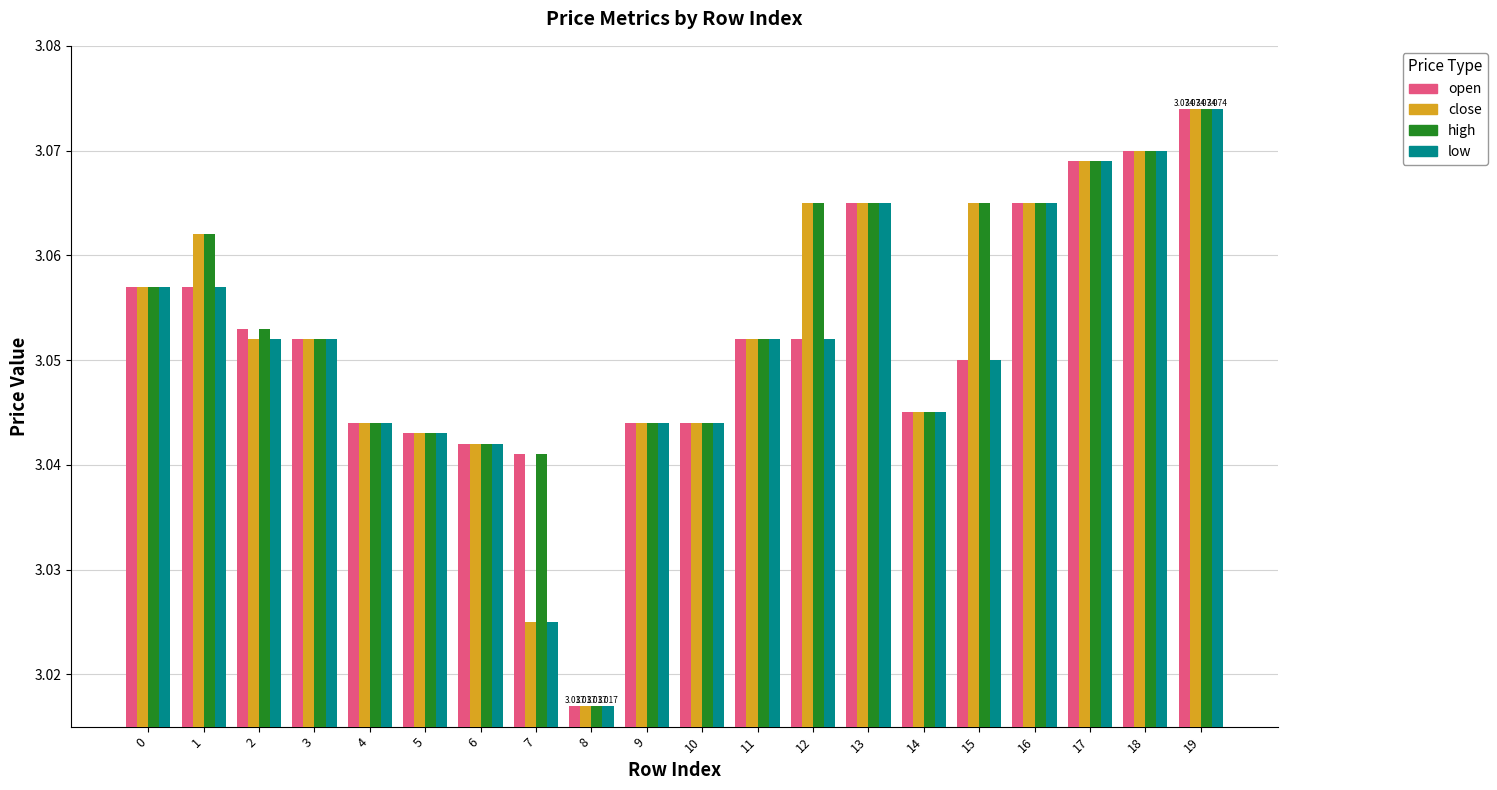

Is the value of open at 1 greater than the value of high at 19?

No